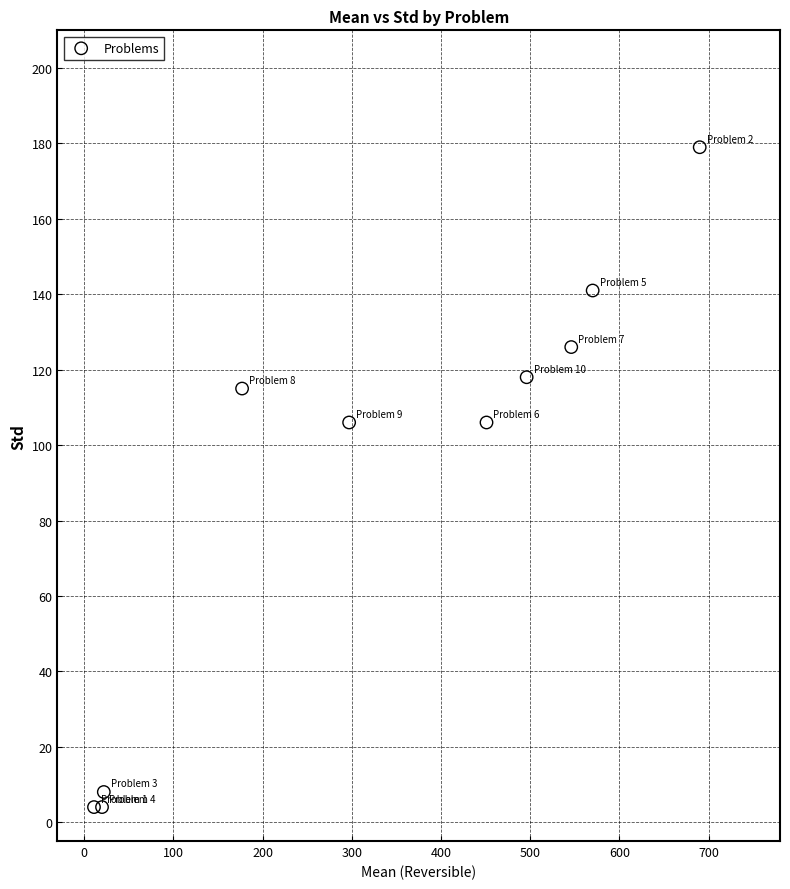

What is the average X value?

328